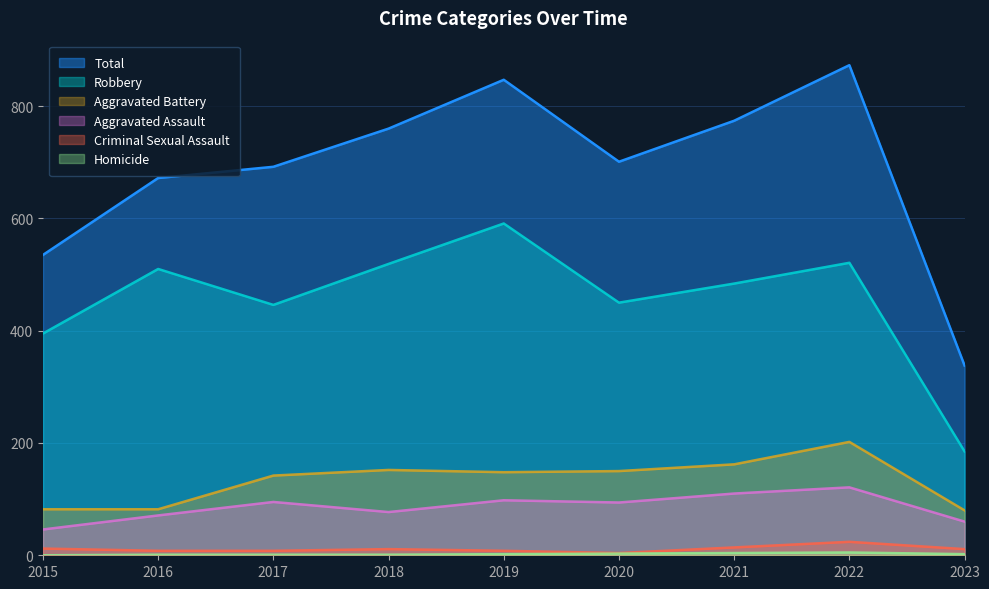

How many data points does each series have?

9